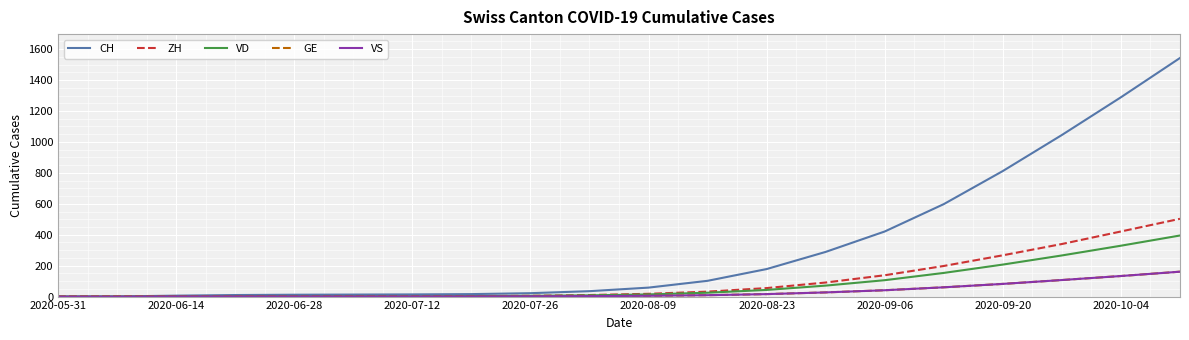

Which series has the widest spread of values?

CH